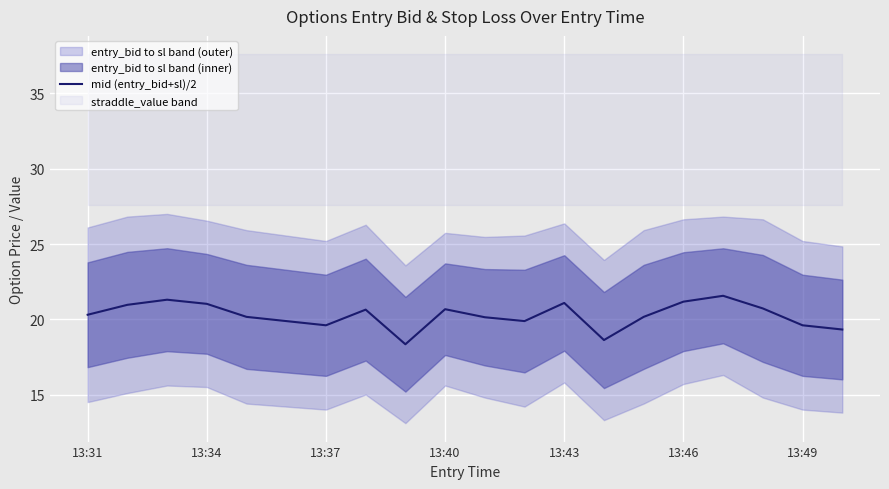

The value at 13 is 18.6. True or false?

True